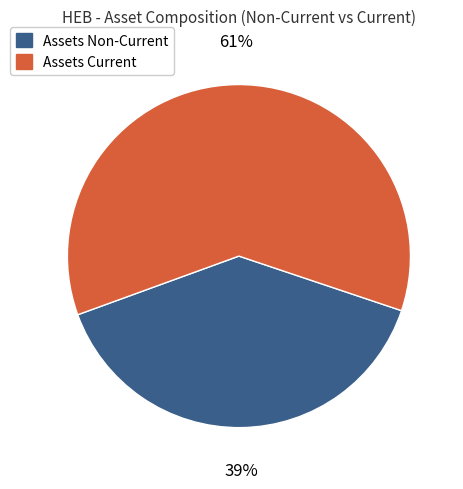

To the nearest percent, what is the average slice percentage?

50%